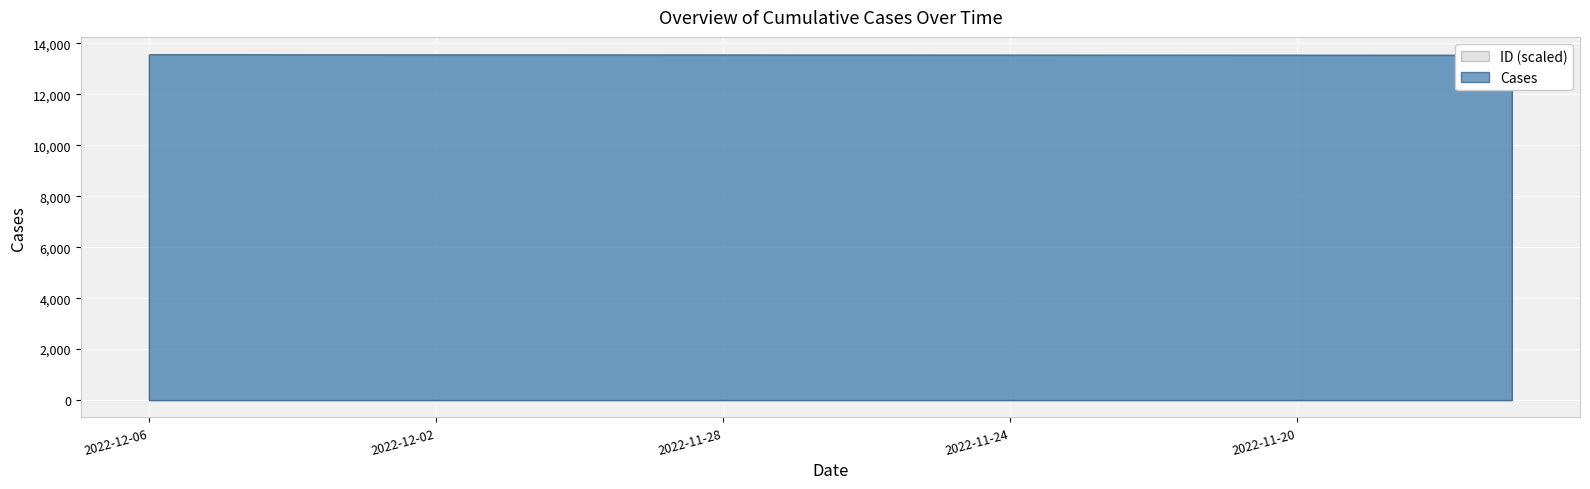

True or false: ID_scaled has more than 2 interior local peaks.

False